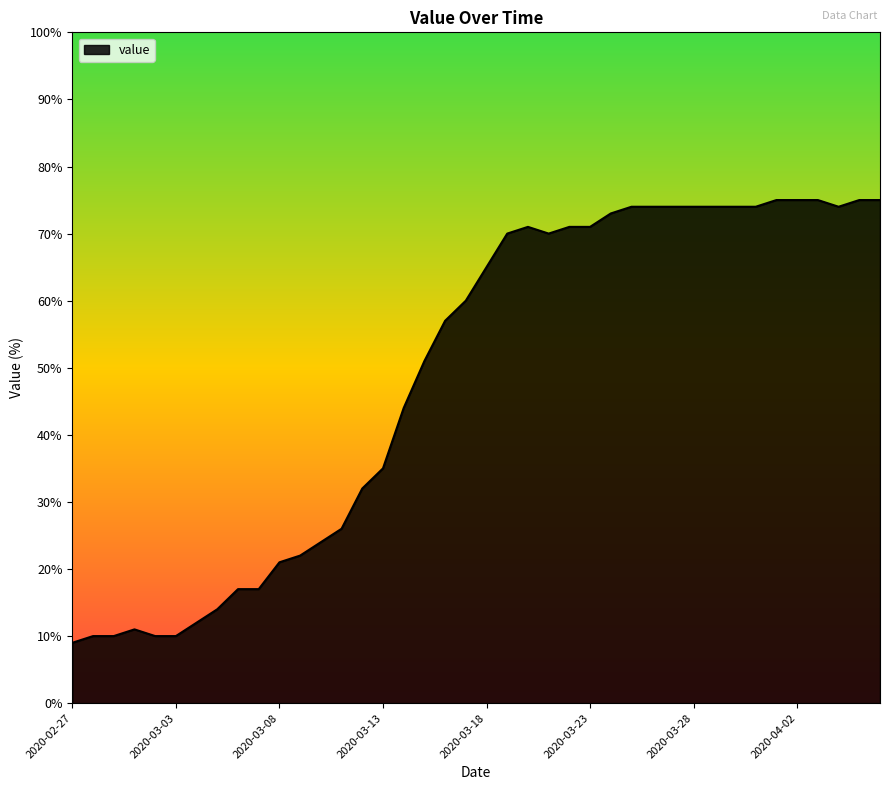

What is the greatest value displayed?

75